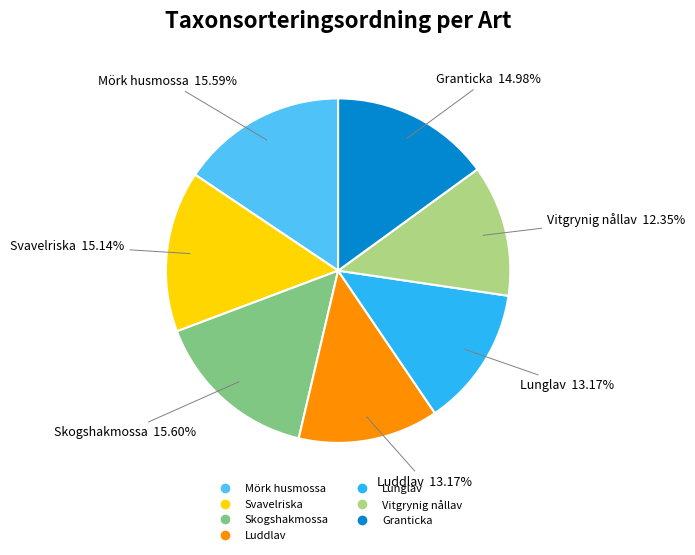

How many segments does this pie chart have?

7